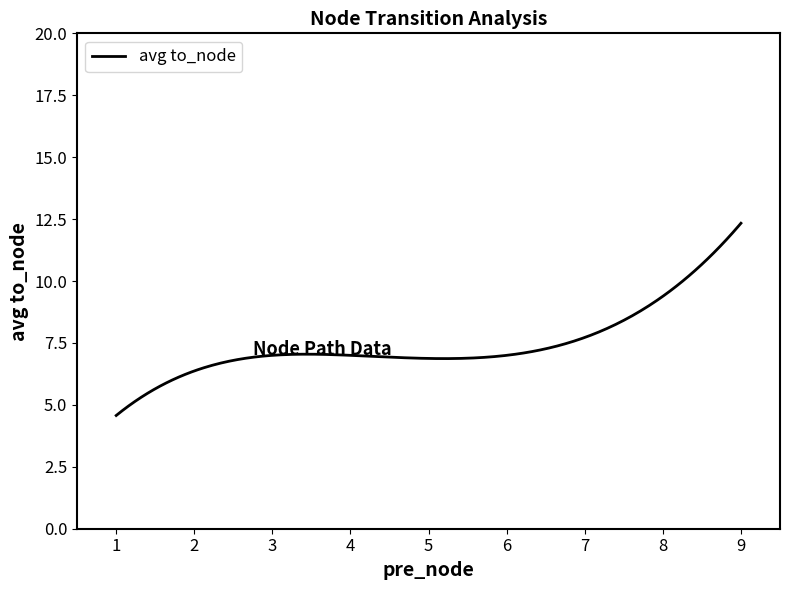

What is the difference between the maximum and minimum values?

7.8